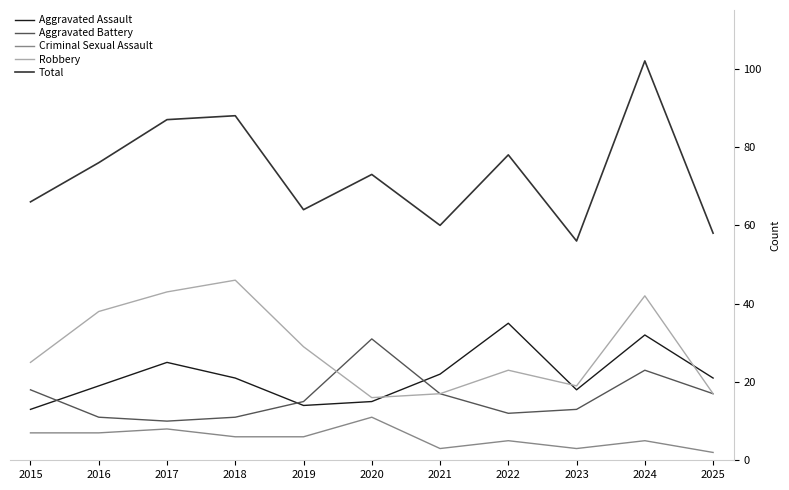

How many Criminal Sexual Assault values are between 3 and 7?

8